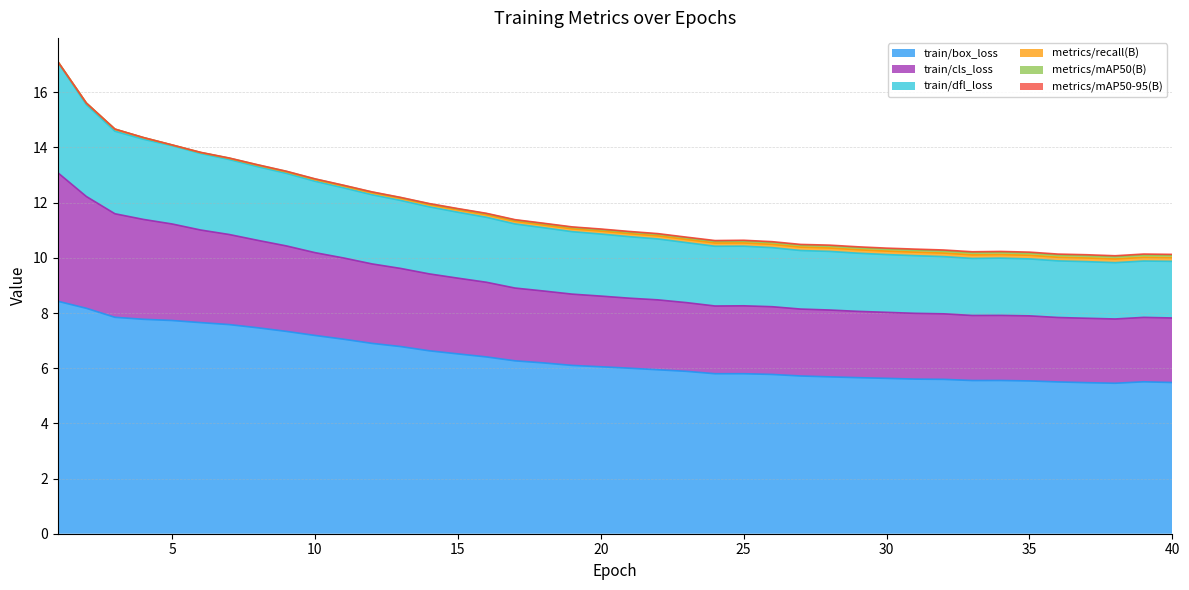

What is the maximum value for train/box_loss?

8.4